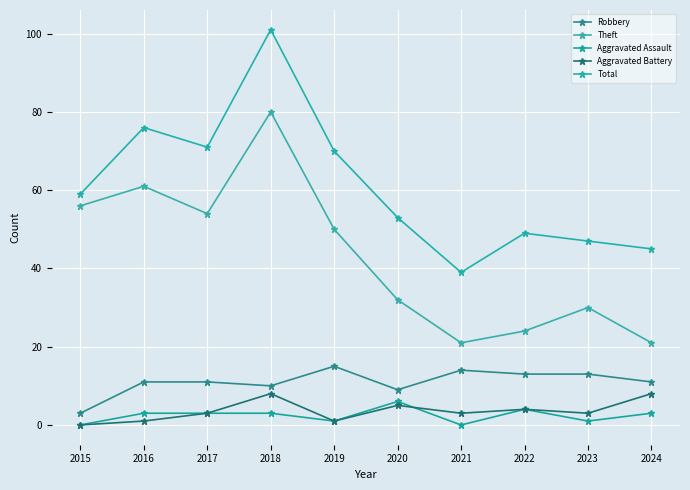

Which series changed the most between 2017 and 2024?

Theft